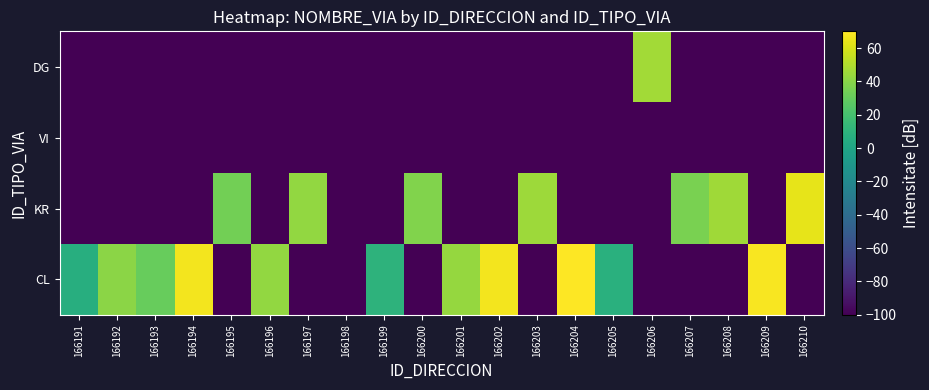

Between 166195 and 166201, which is larger?

166201